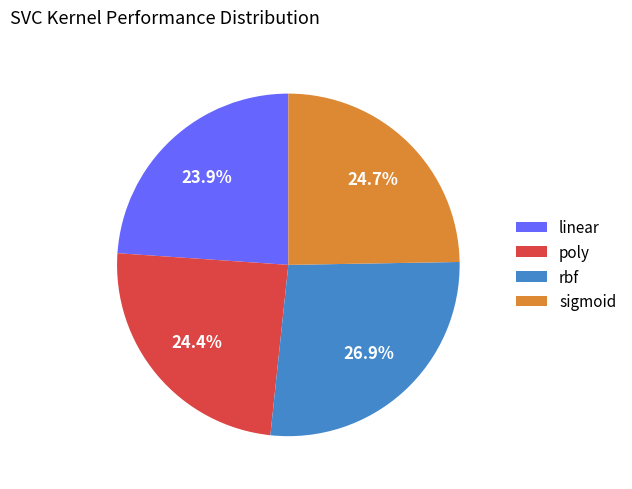

Is poly the majority of the pie?

No